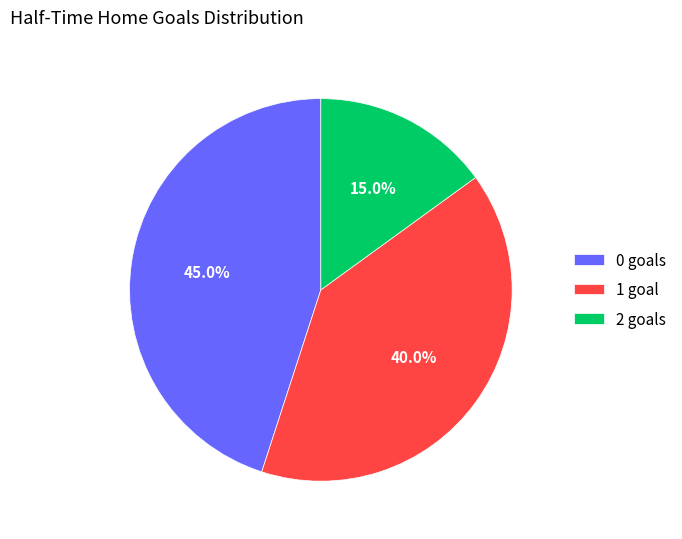

Which category has the biggest portion of the pie?

0 goals